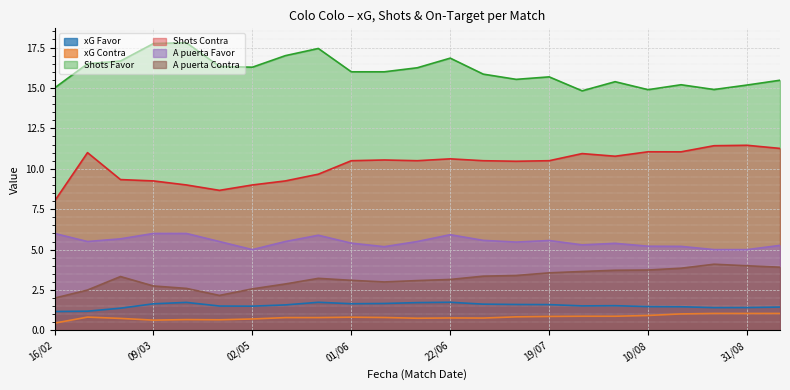

How many lines are shown in the chart?

6